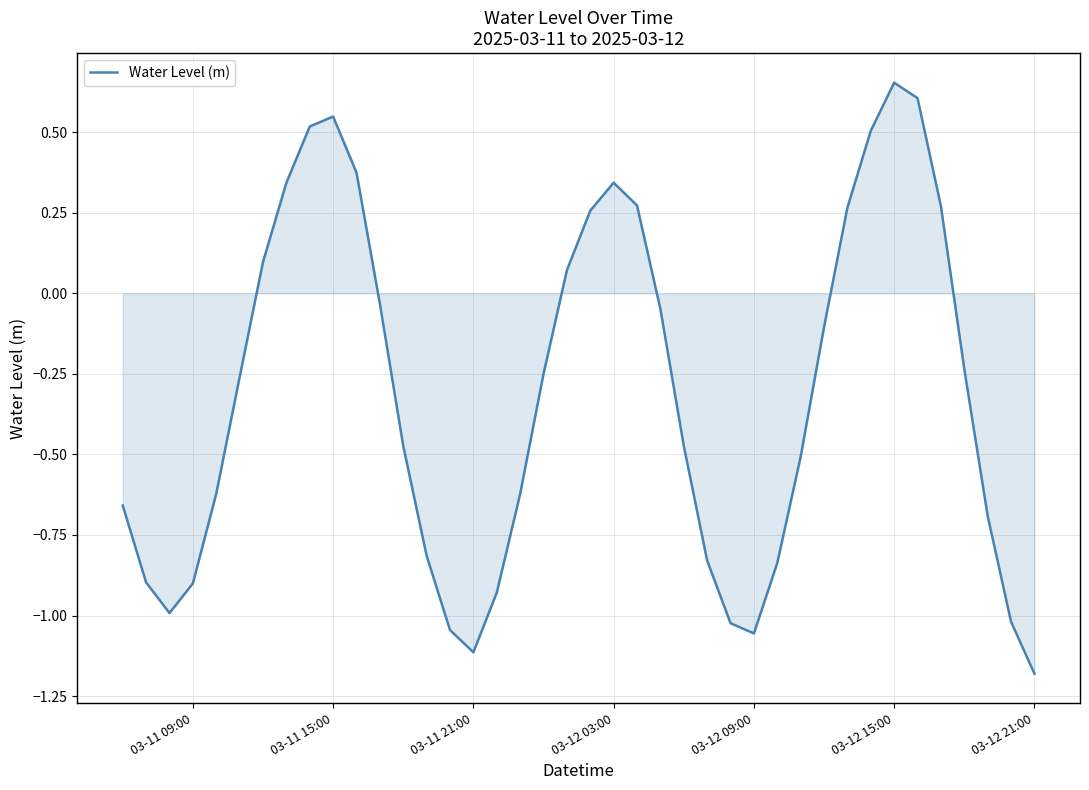

What is the difference between the maximum and minimum values?

1.8